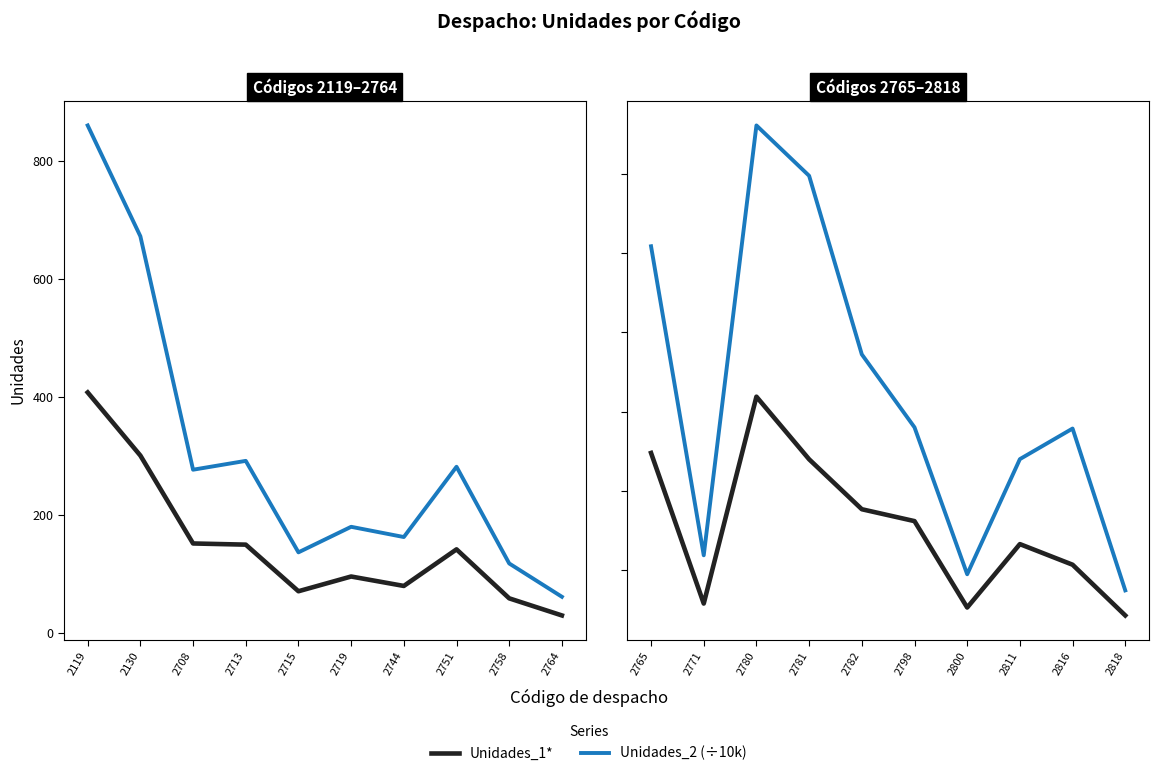

Which has a higher value, 2800 or 2780?

2780